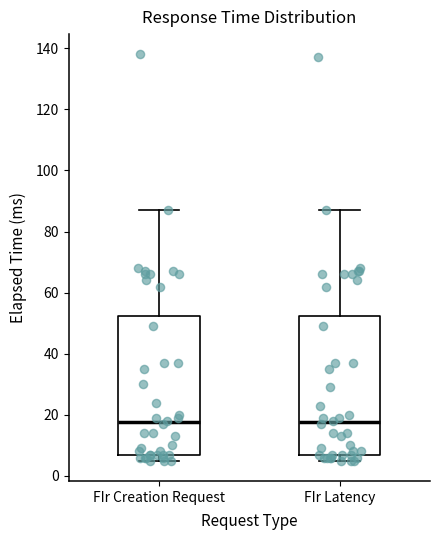

Reading left to right, transcribe this box plot: for each box, give where its median line is, the range the box spans, and where its two whiskers end, as read against the y-axis. The values are not printed on the chart, so give them approximately, as read against the axis.

FIr Creation Request: median 18, box 8 to 52, whiskers 6 to 88
FIr Latency: median 18, box 8 to 52, whiskers 6 to 88